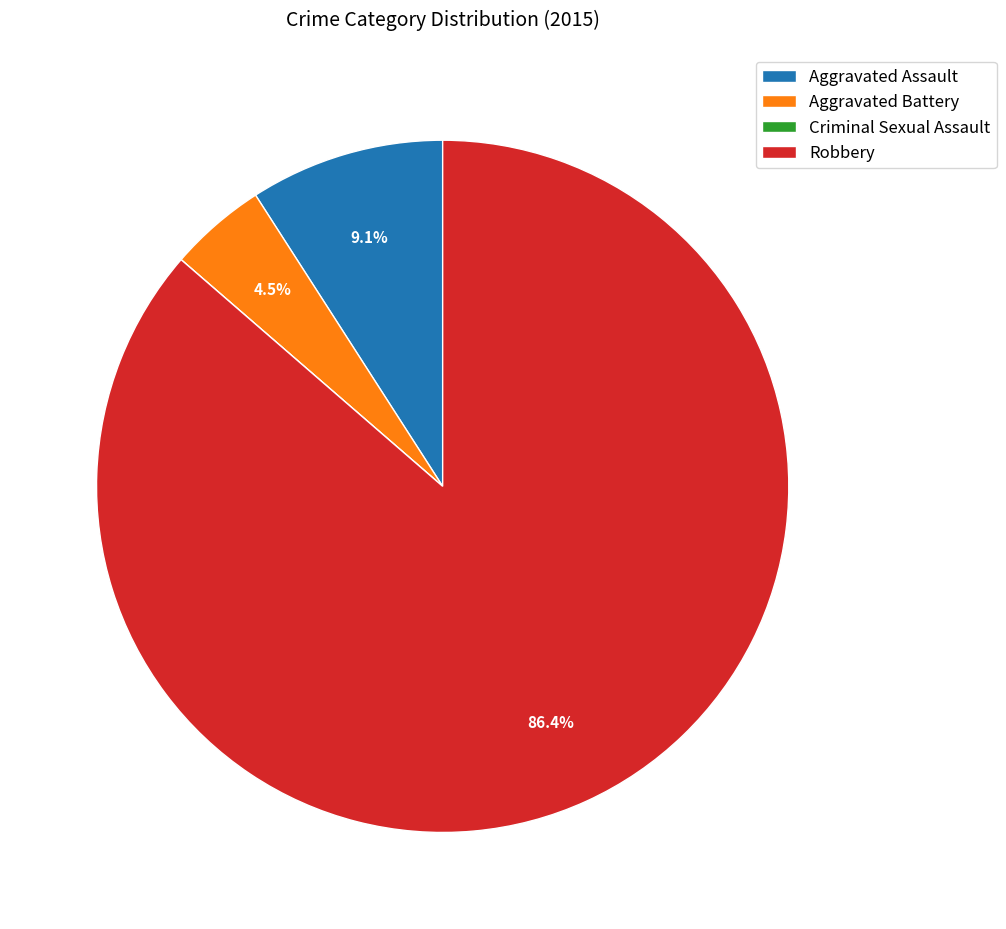

Which has a higher value, Aggravated Assault or Aggravated Battery?

Aggravated Assault